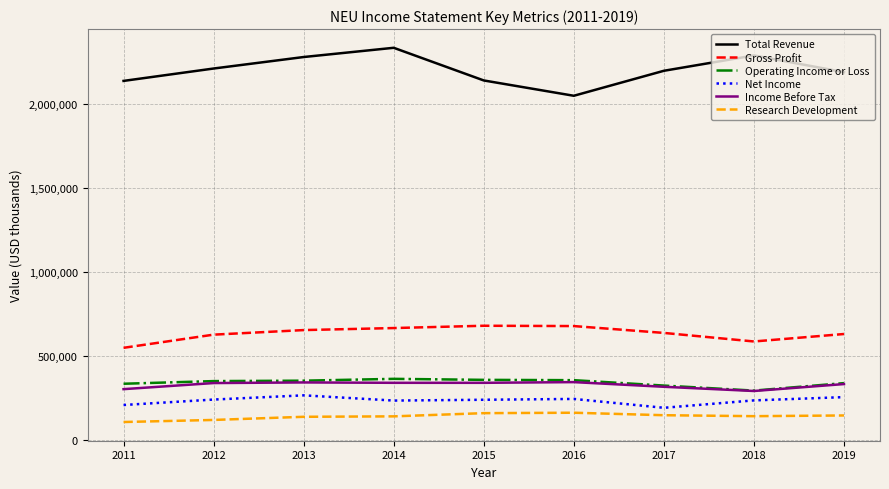

True or false: Total Revenue and Operating Income or Loss cross at least once.

False